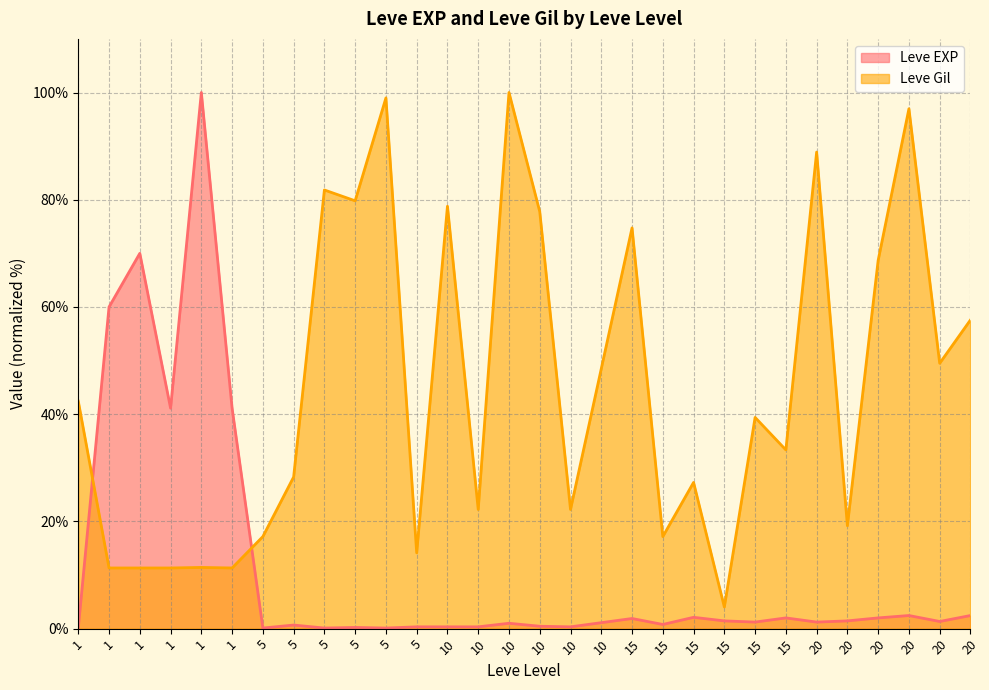

In Leve Gil, how many points are lower than both neighbors (excluding endpoints)?

10